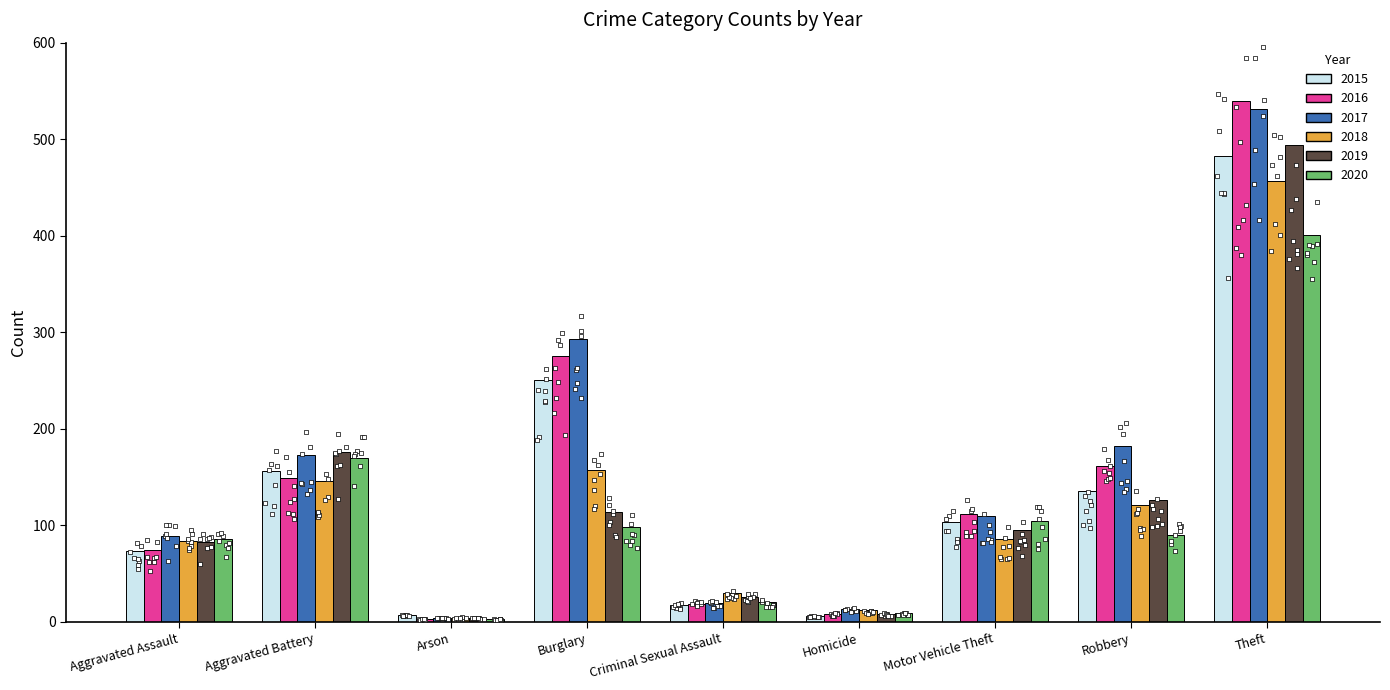

What is the total value across all series at Homicide?

56